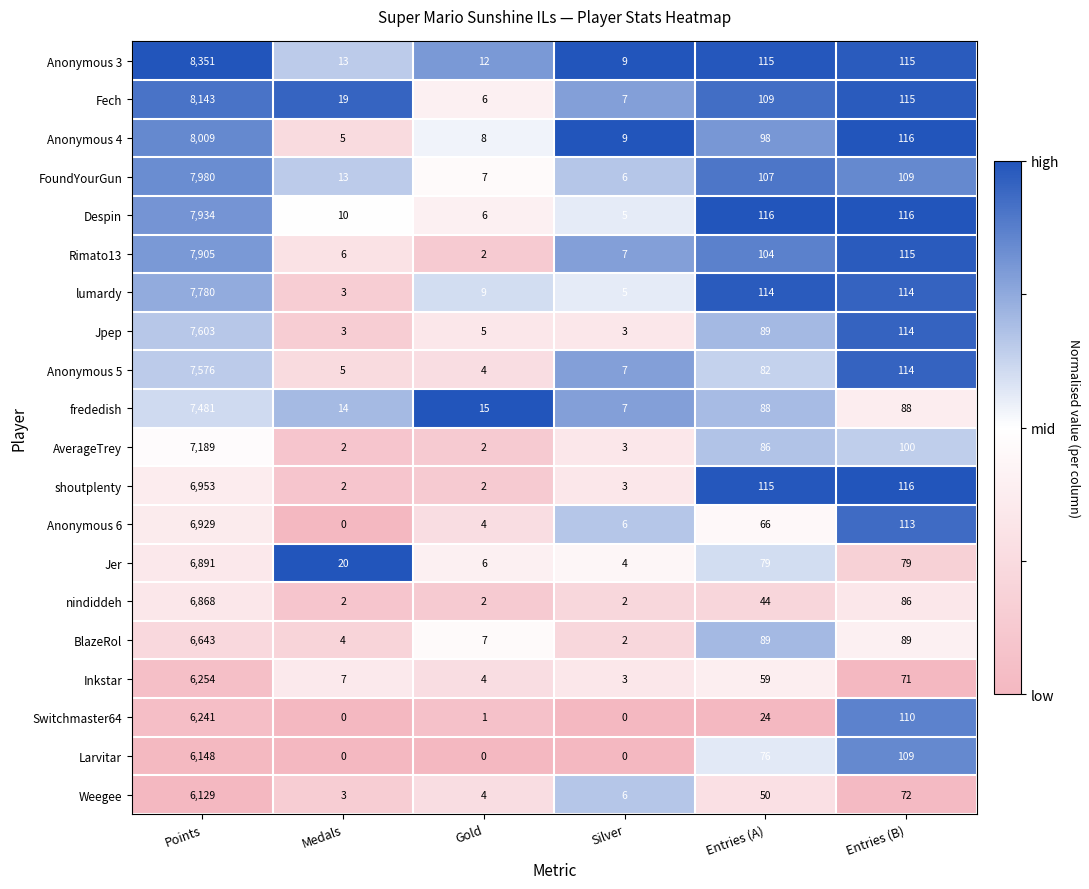

What is the difference between the frededish values at Entries (B) and Silver?

81